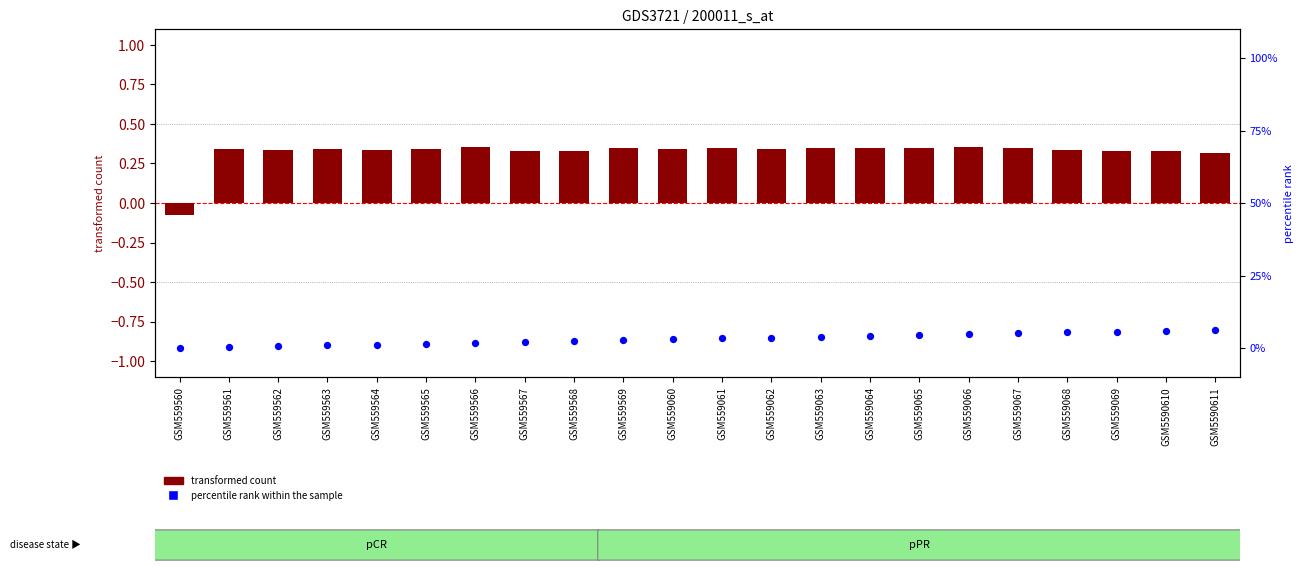

What are all the series names shown in the legend?

transformed count, percentile rank within the sample